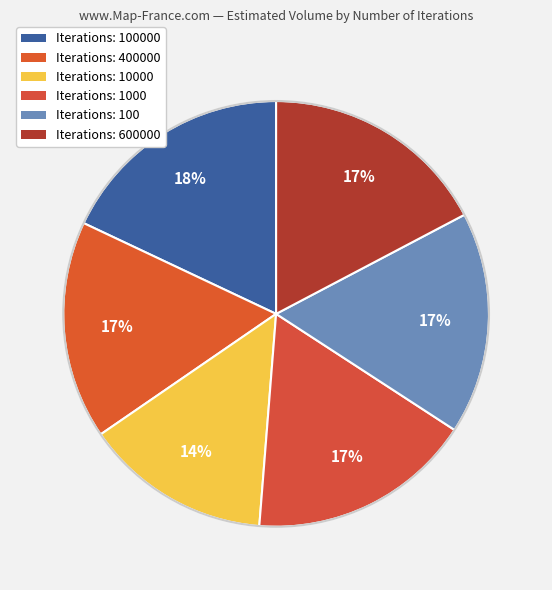

How many slices are in this pie chart?

6